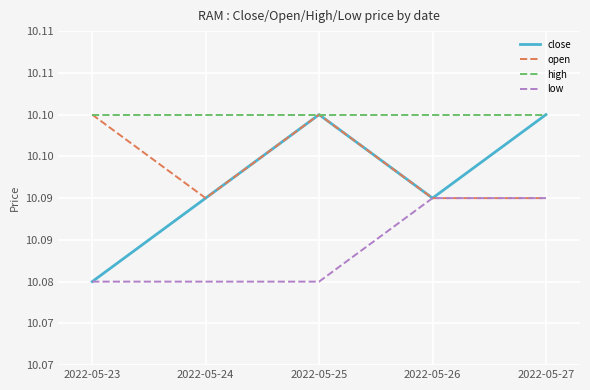

List the series in order of their peak value, lowest first.

low, close, open, high